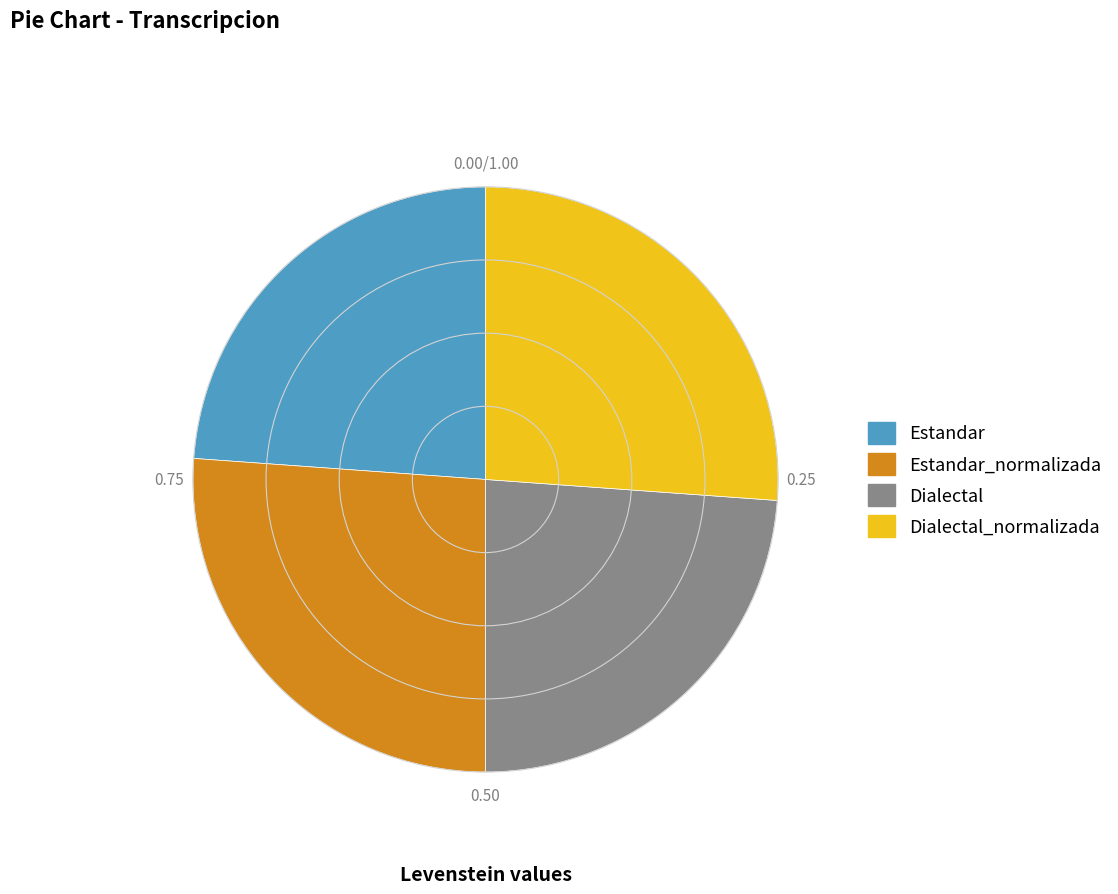

Is there a majority slice in this chart?

No